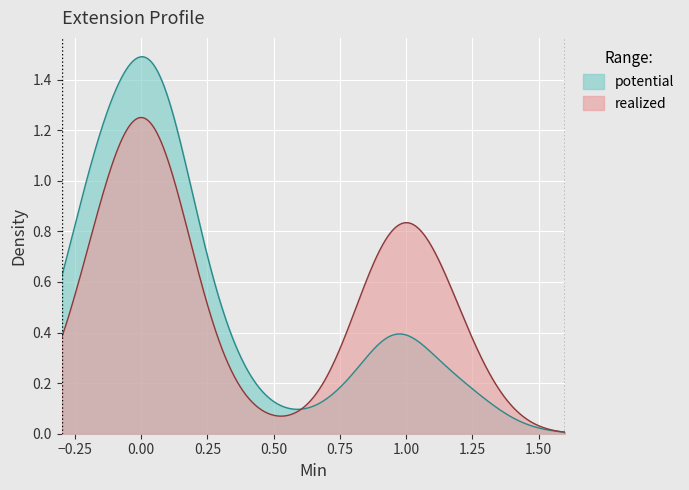

Which series has the largest range (max minus min)?

potential